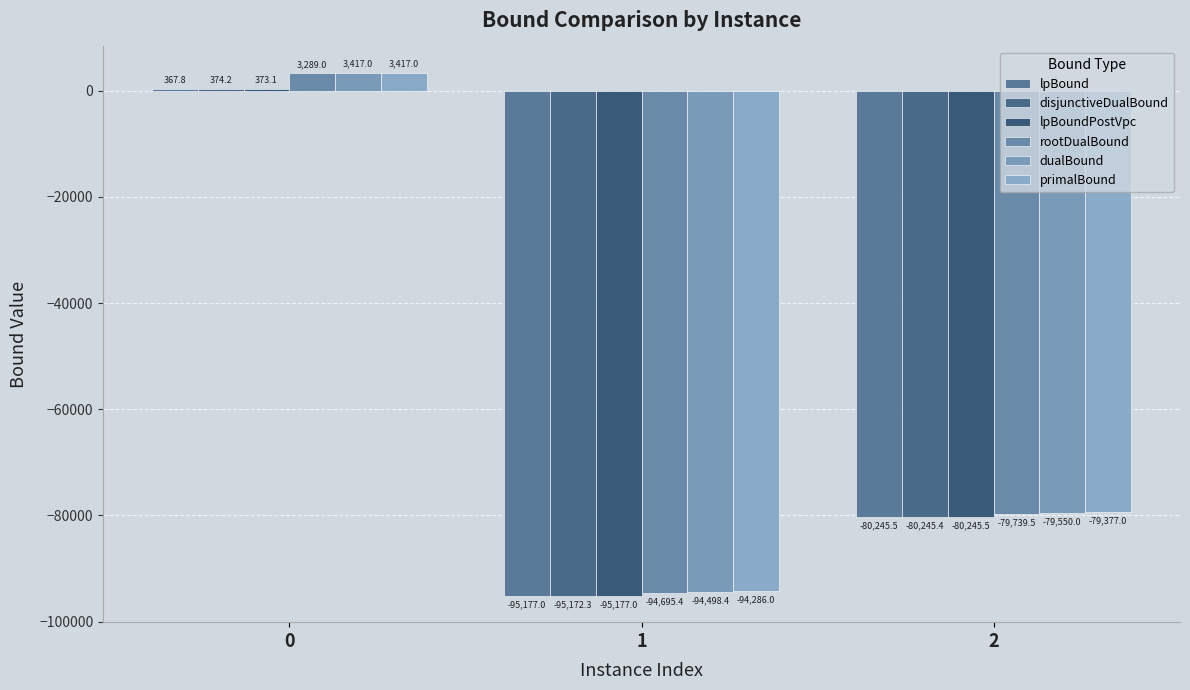

What is the value of the lpBound bar at the 3rd from the left?

-80245.5